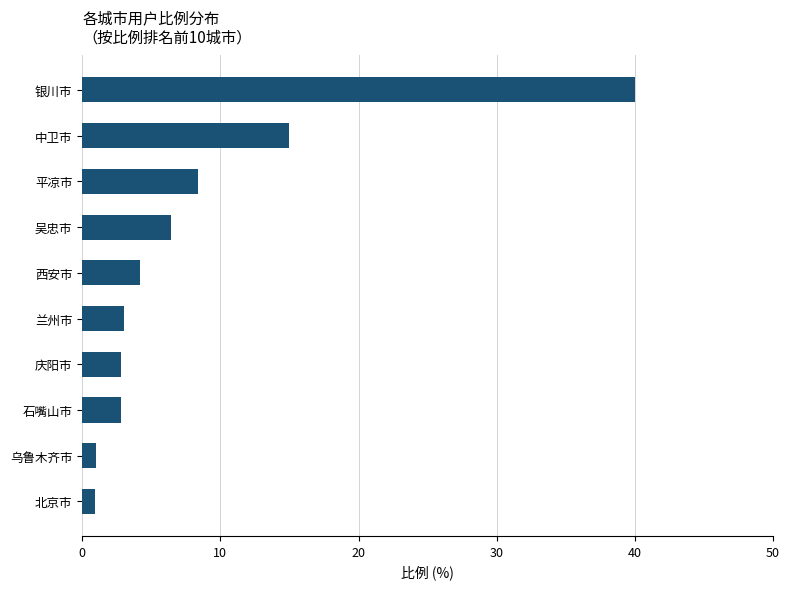

What is the ratio of the value at 银川市 to the value at 兰州市?

13.3